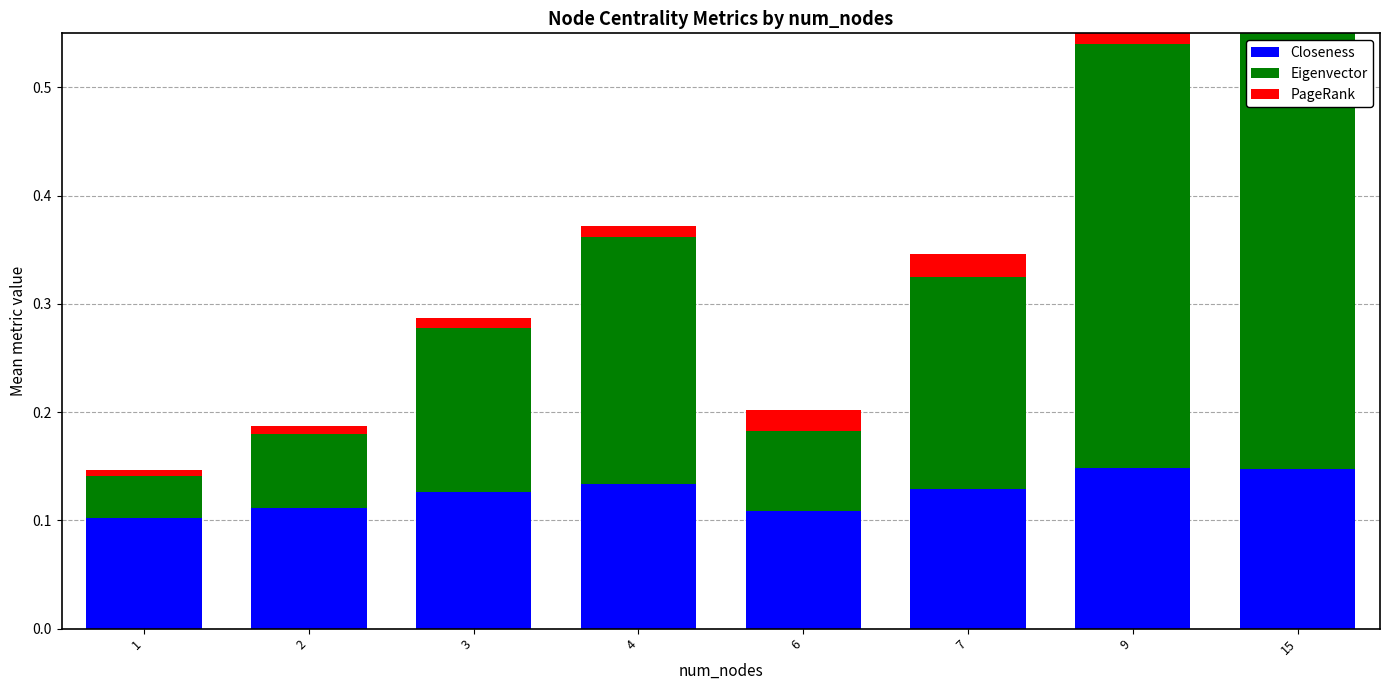

Between 1 and 6, which is larger?

6